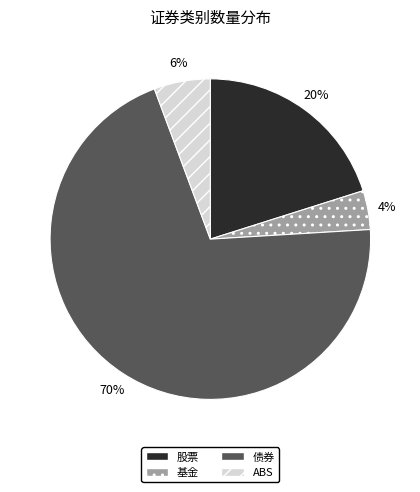

To the nearest percent, what is the difference between the largest and smallest slice percentages?

66%